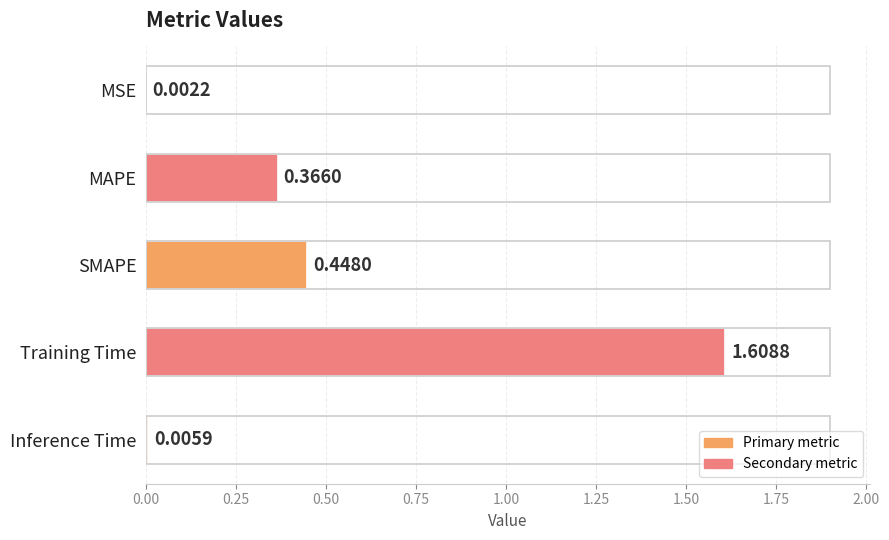

Where is the data nearest to the value 0?

MSE